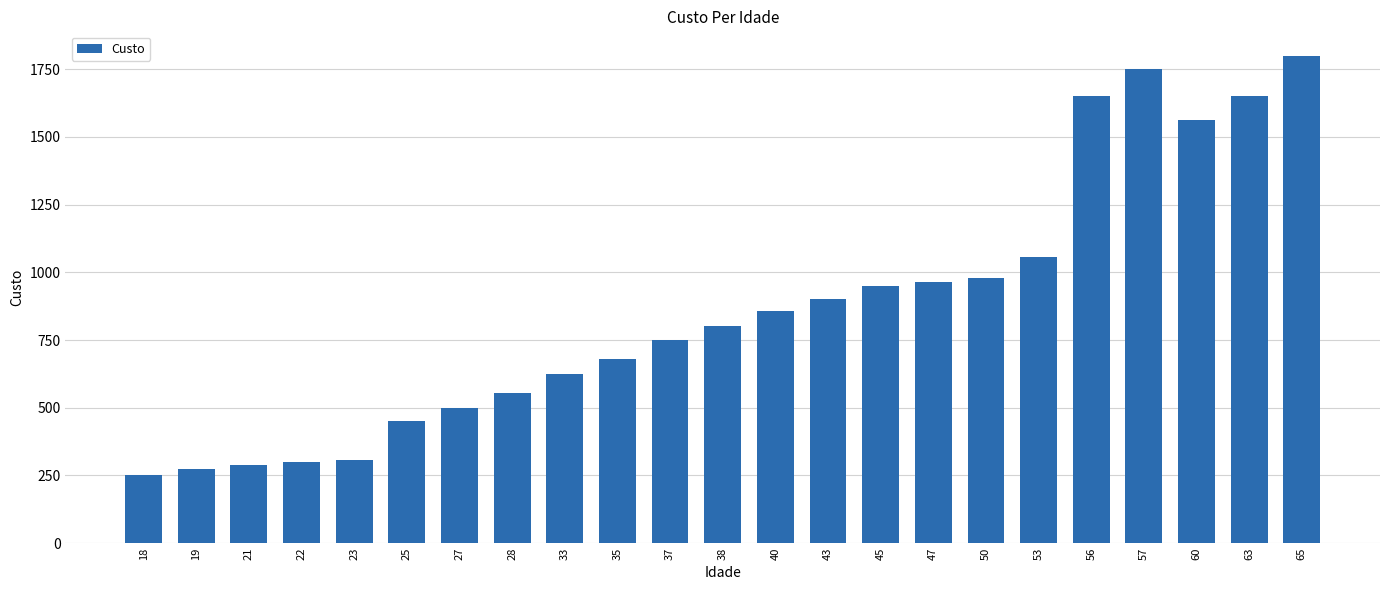

The chart shows a value of 1650 at 63. True or false?

True